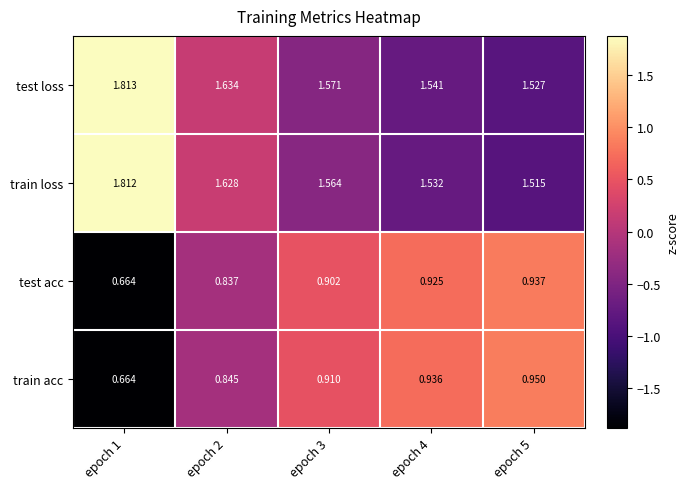

Is the value of test acc at epoch 1 greater than the value of train acc at epoch 3?

No